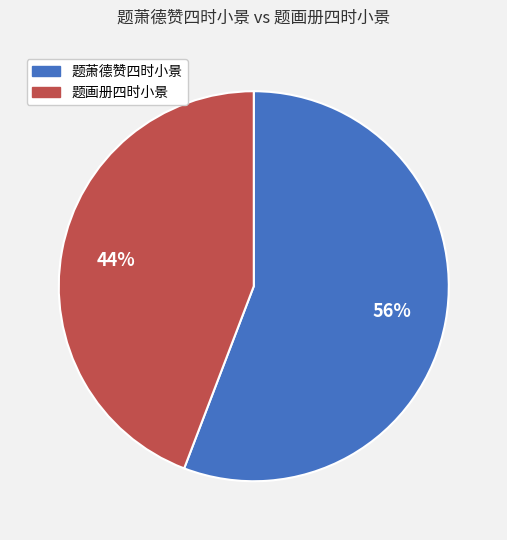

What is the smallest slice in the pie chart?

题画册四时小景